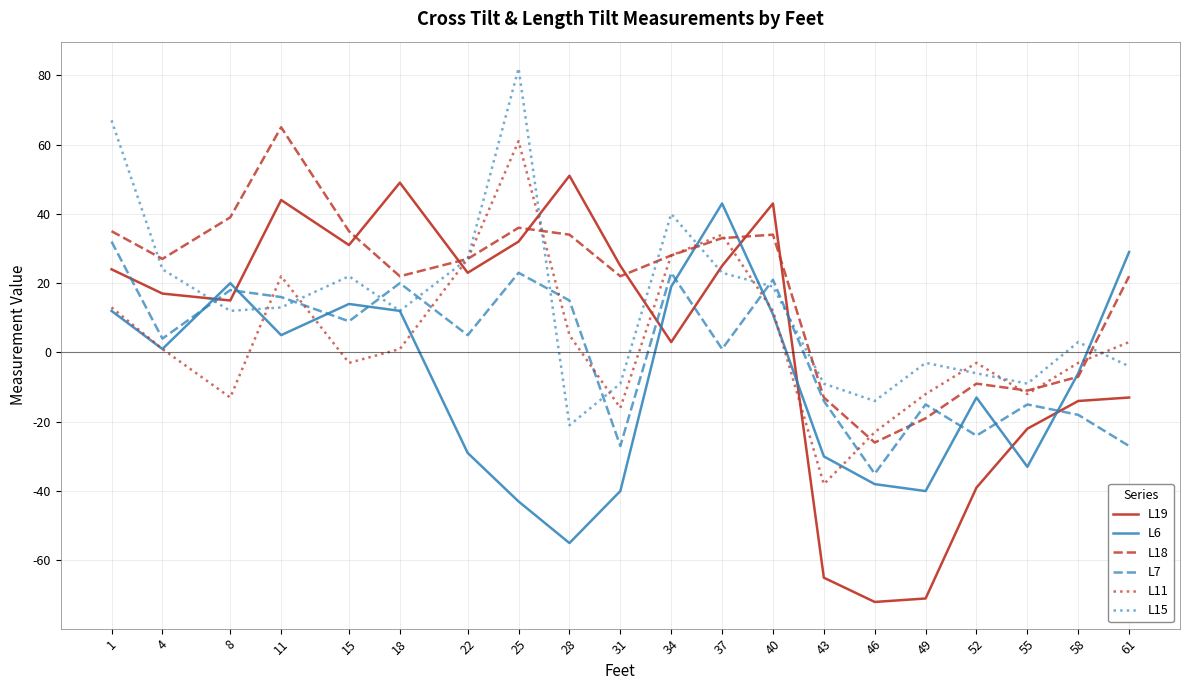

Which series has the largest total across all categories?

L18